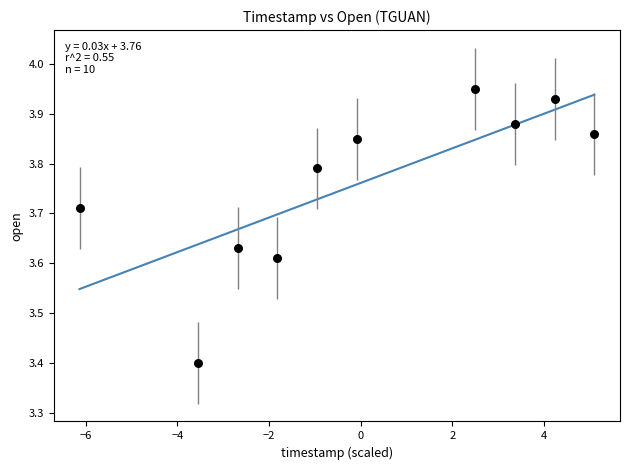

What is the range of X values (max minus min)?

11.2